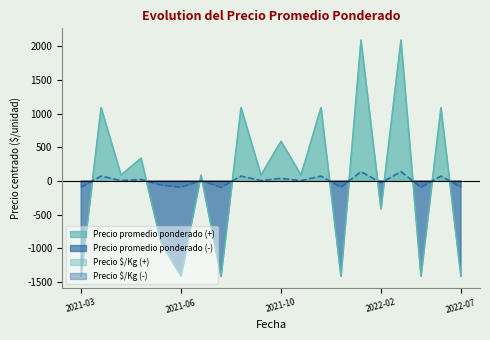

Which has a higher value, 2022-07-15 or 2021-07-30?

2021-07-30